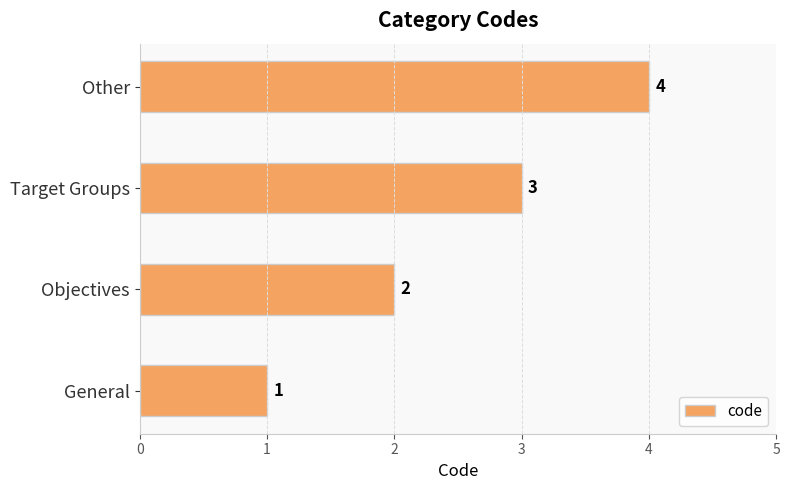

How many bars are there in total?

4